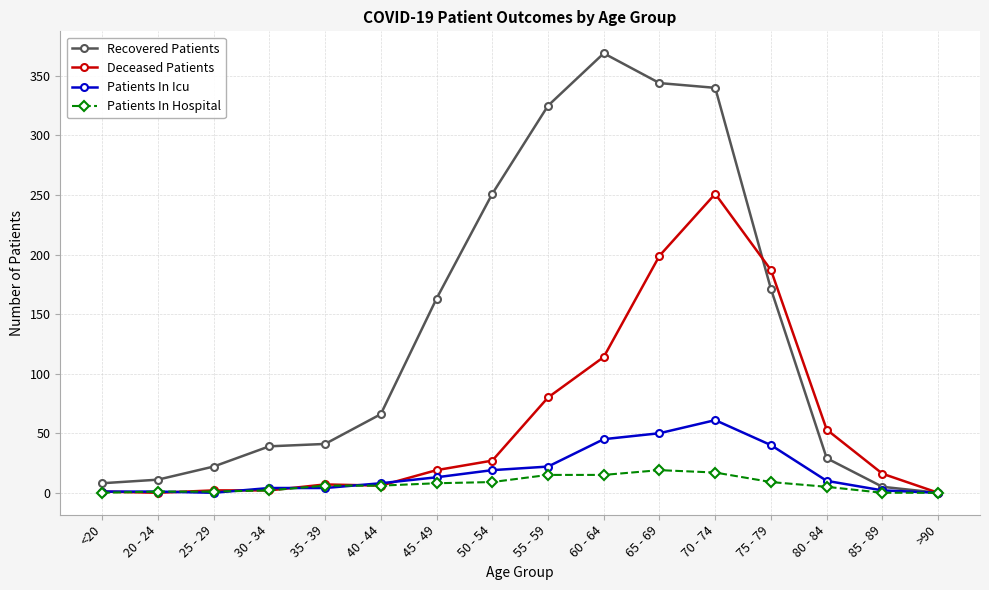

What is the label of the 4th point from the left?

30 - 34